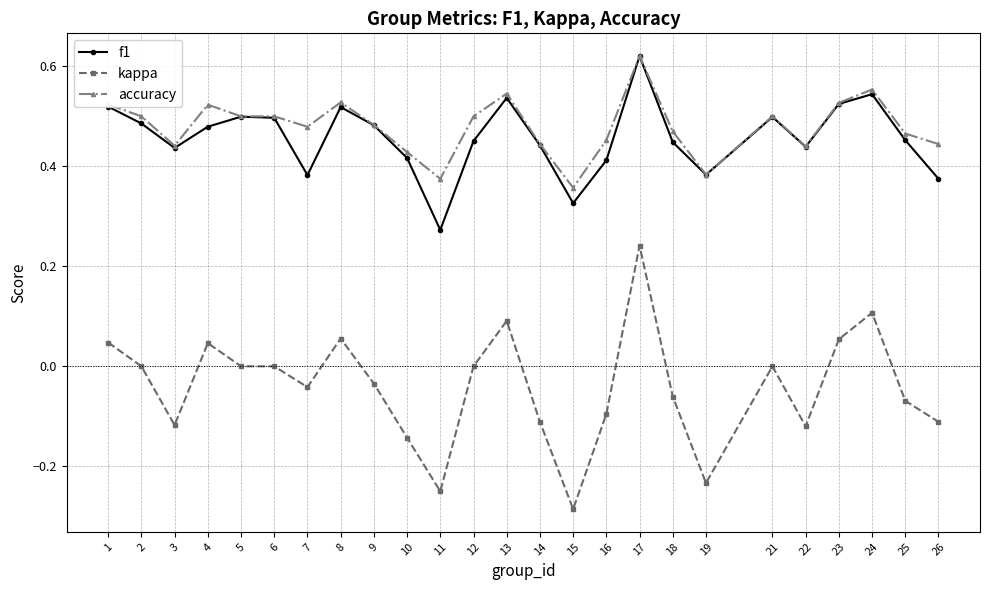

At how many categories does at least one series exceed 0?

25